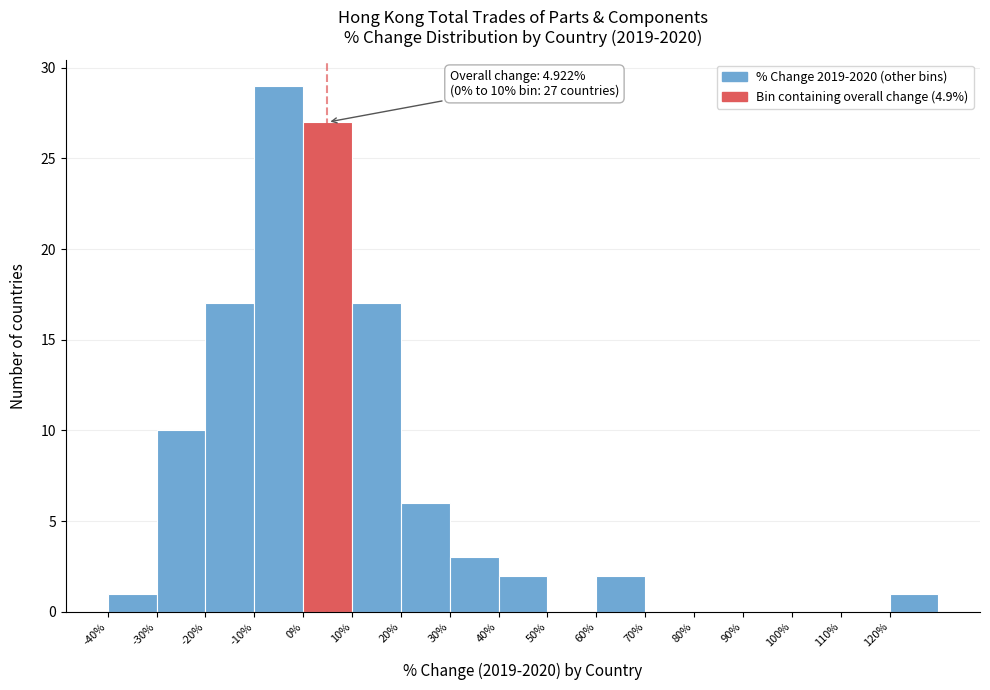

Which range on the x-axis has the tallest bar?

-10 to 0